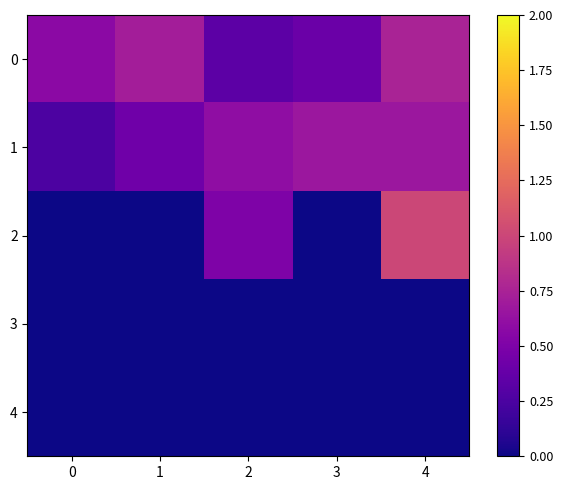

How many distinct data groups are displayed?

5